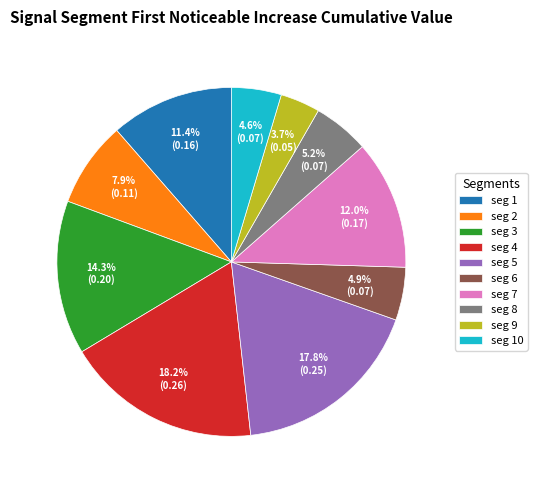

Which category has the smallest portion of the pie?

seg 9